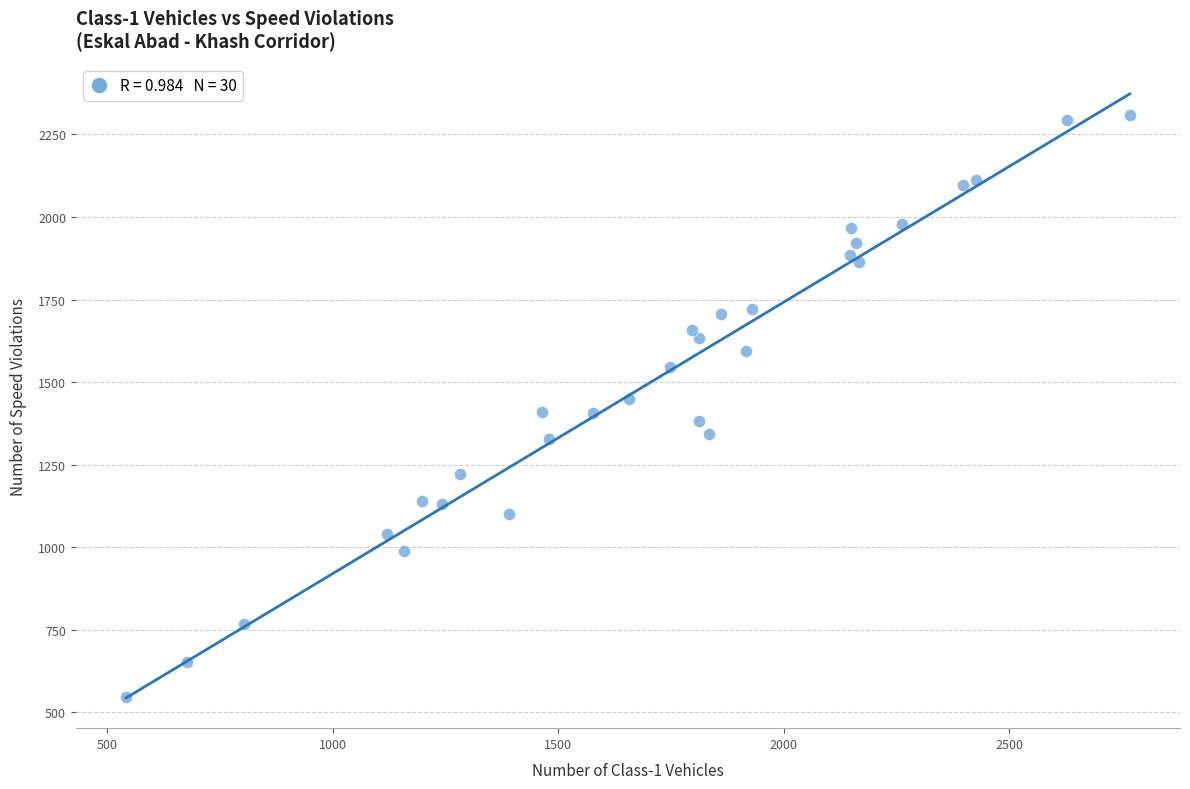

What is the range of Y values (max minus min)?

1762